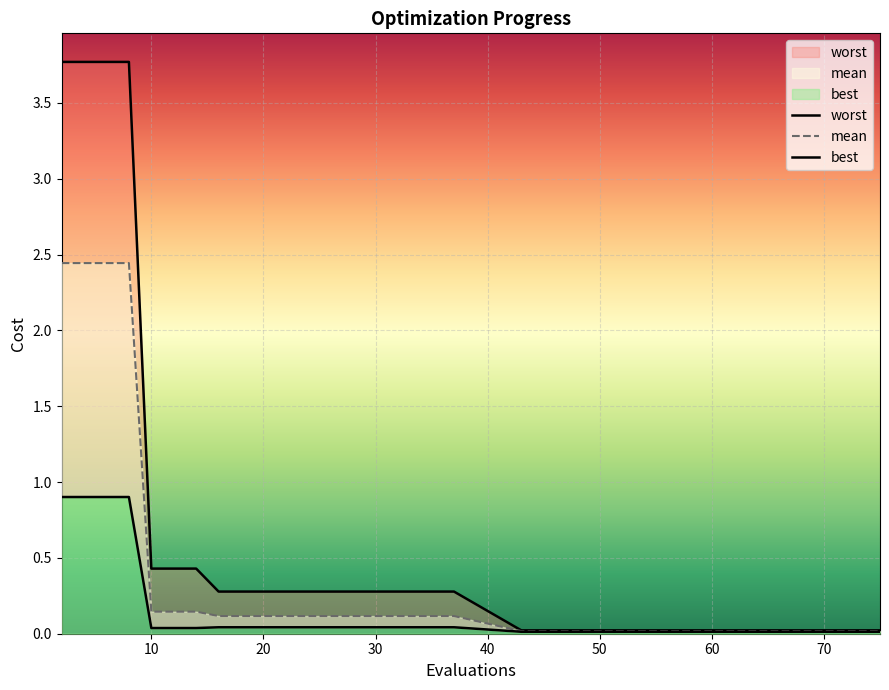

Where is best nearest to the value 0?

43